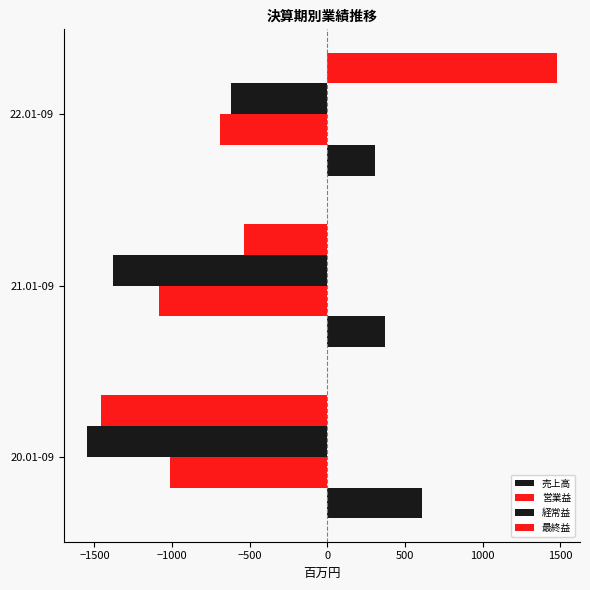

How many values in the 最終益 series exceed -537?

1